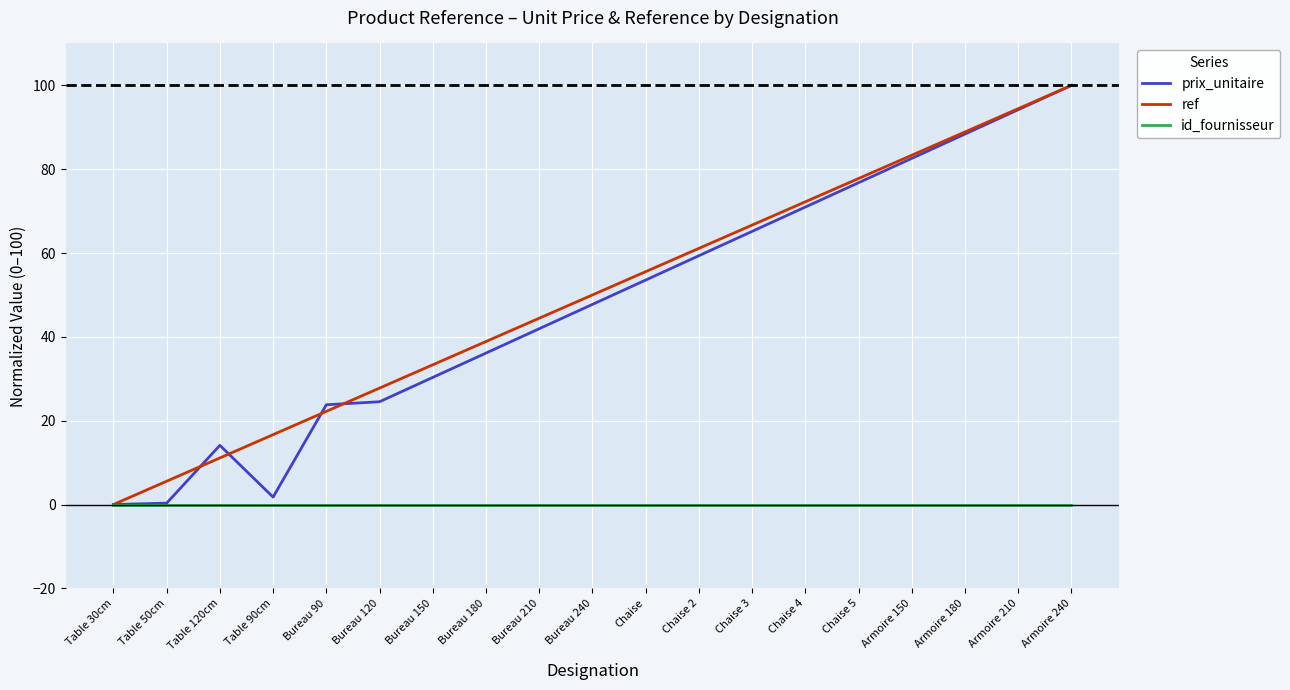

How many series are shown in this chart?

3